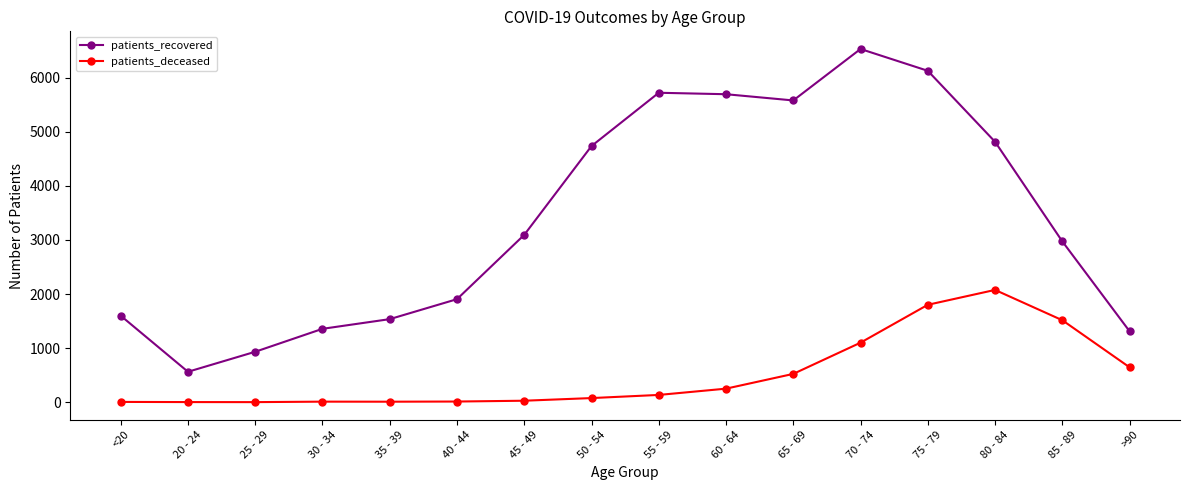

Which series has the widest spread of values?

patients_recovered